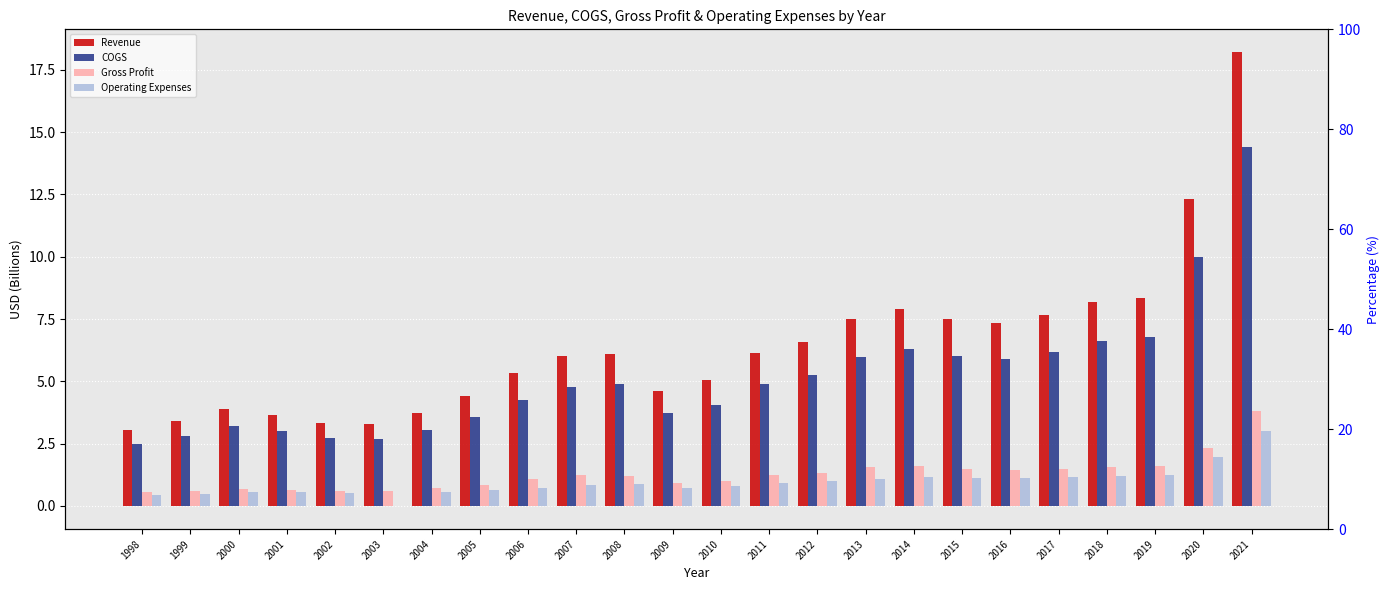

Which series has the largest total across all categories?

Revenue